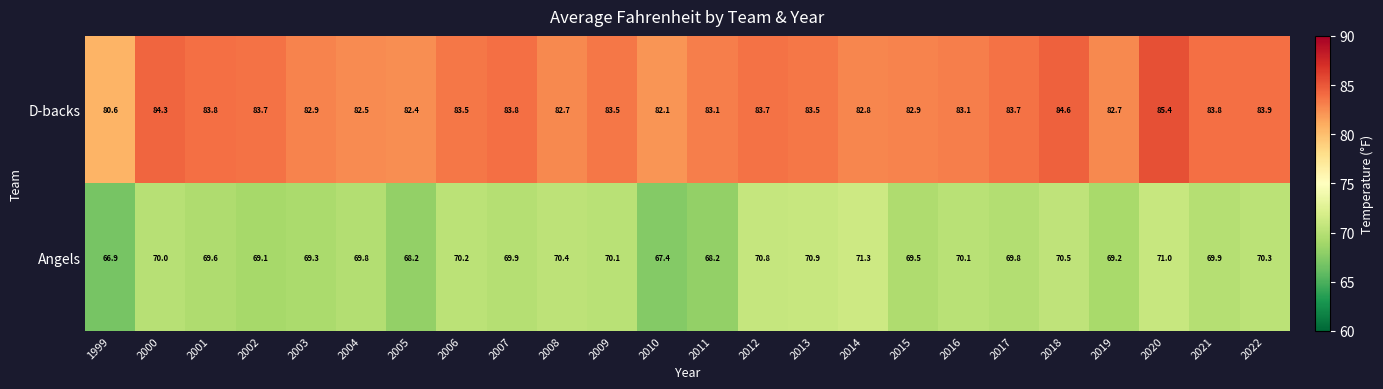

The Angels series shows 41.5 at 2021. True or false?

False